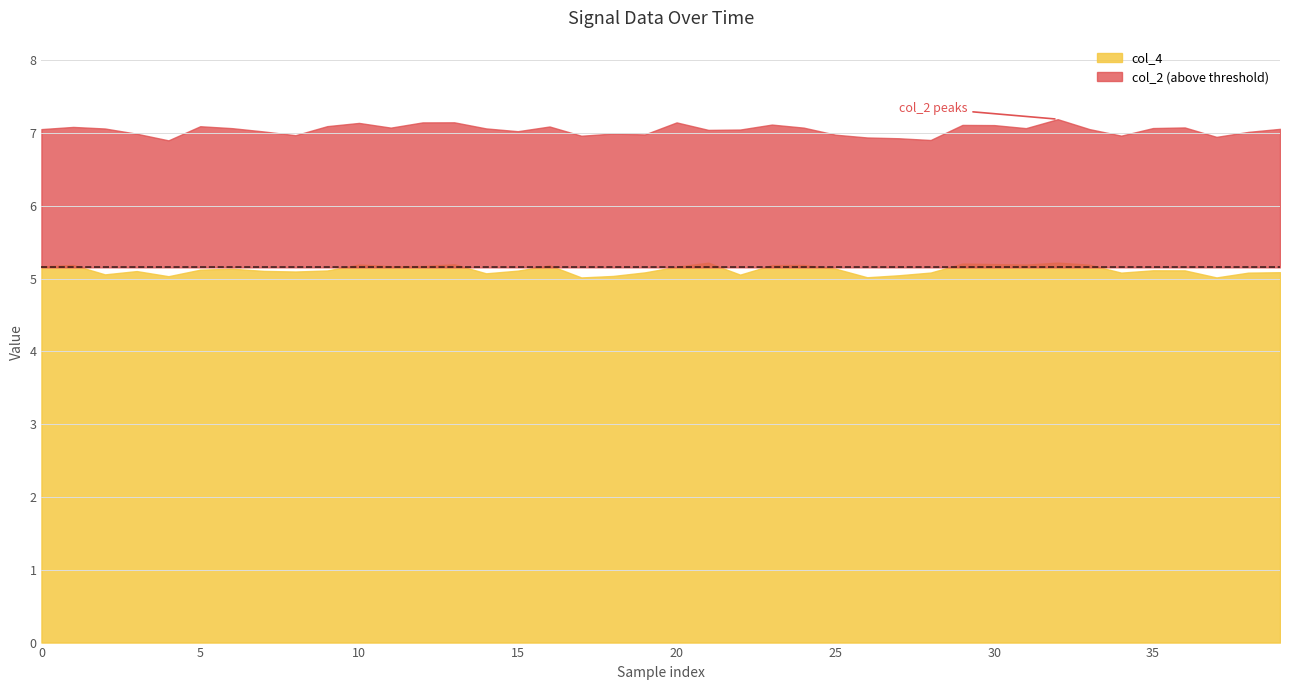

What is the value of the col_4 point at the 20th from the left?

5.1